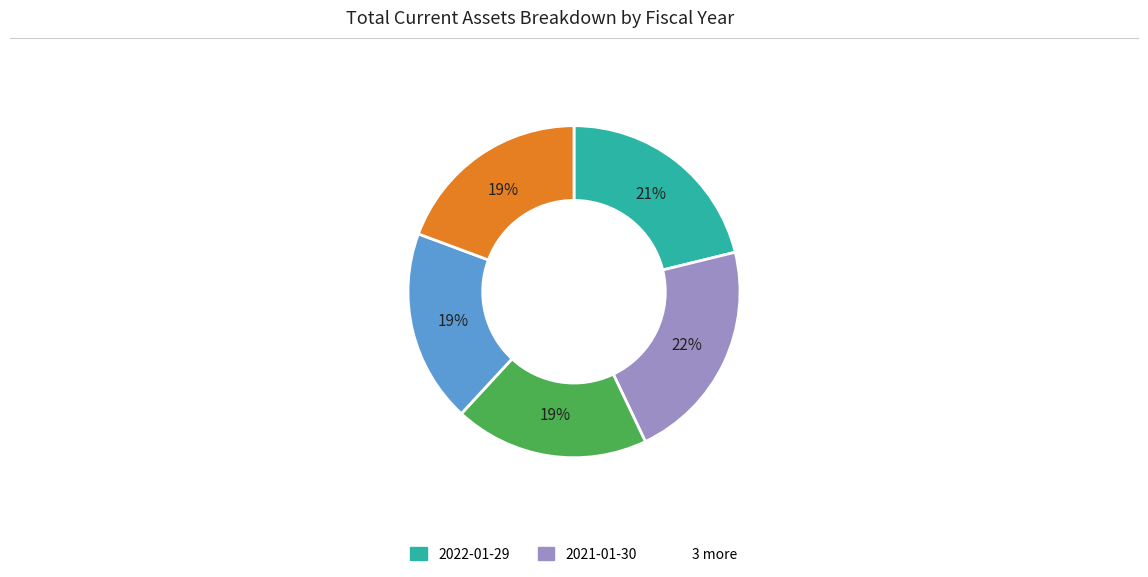

Does any single category account for the majority?

No